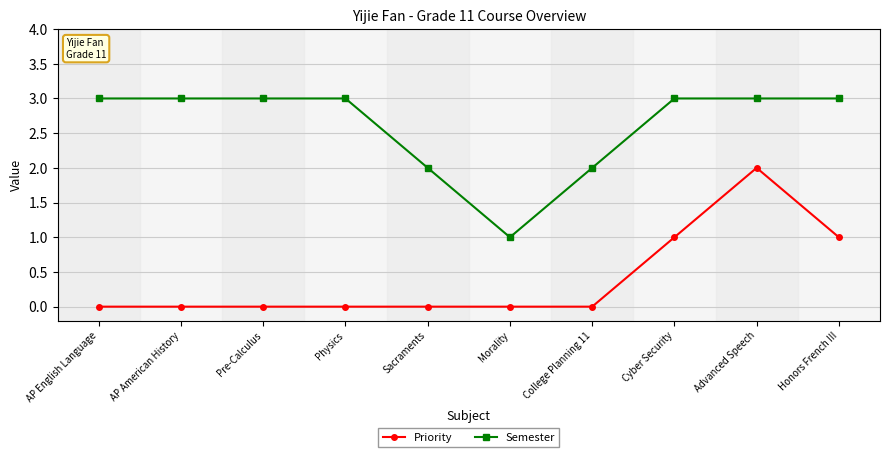

Which series has the largest total across all categories?

Semester